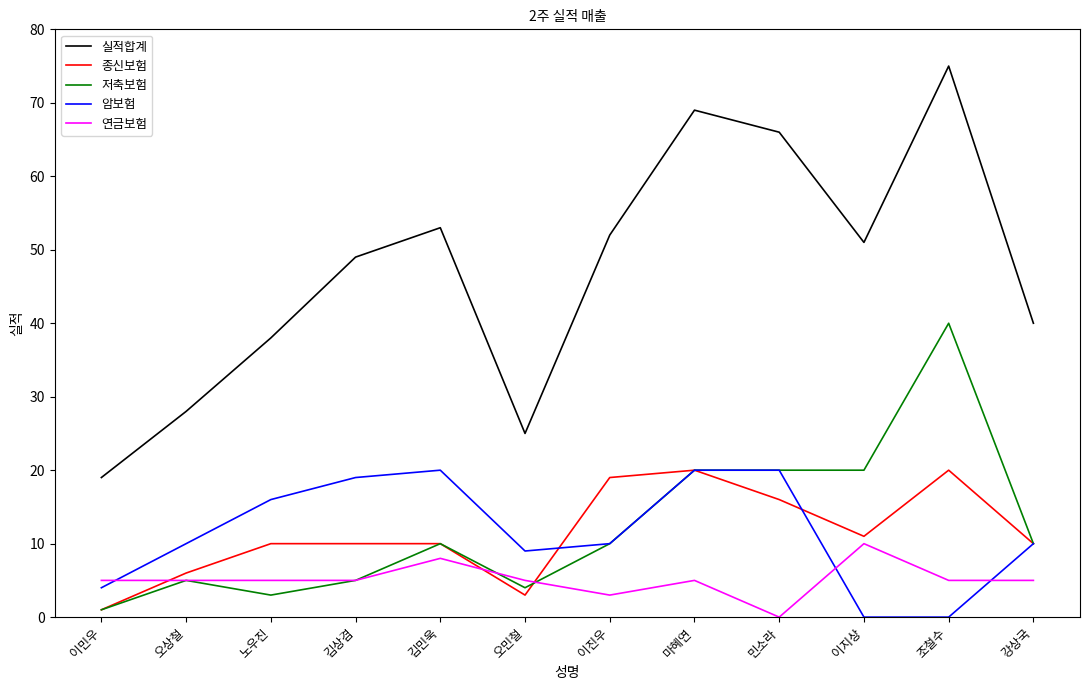

What is the sum of all 실적합계 values?

565